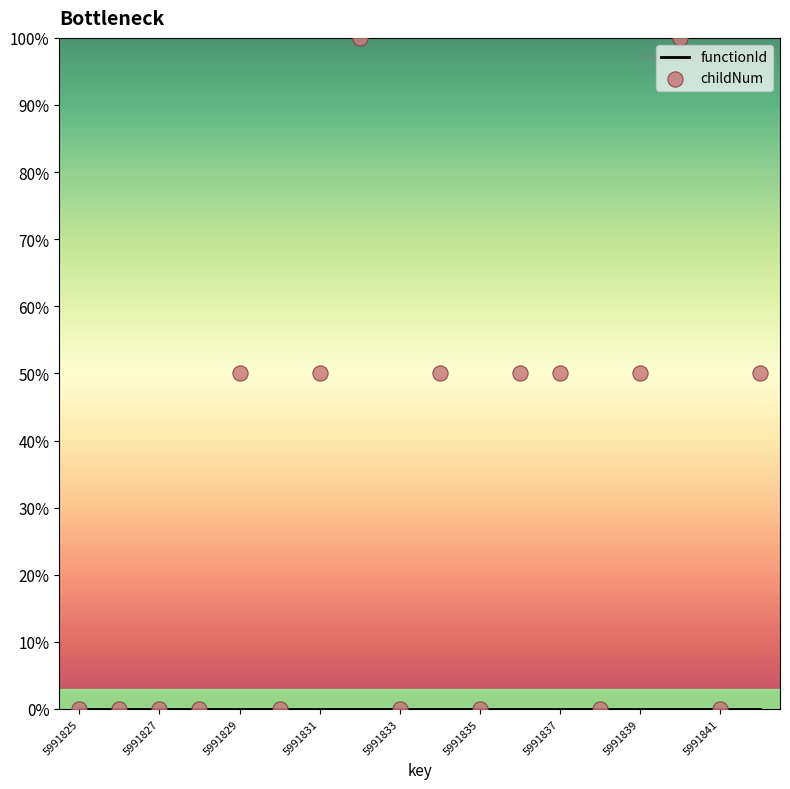

Which series has the largest total across all categories?

childNum